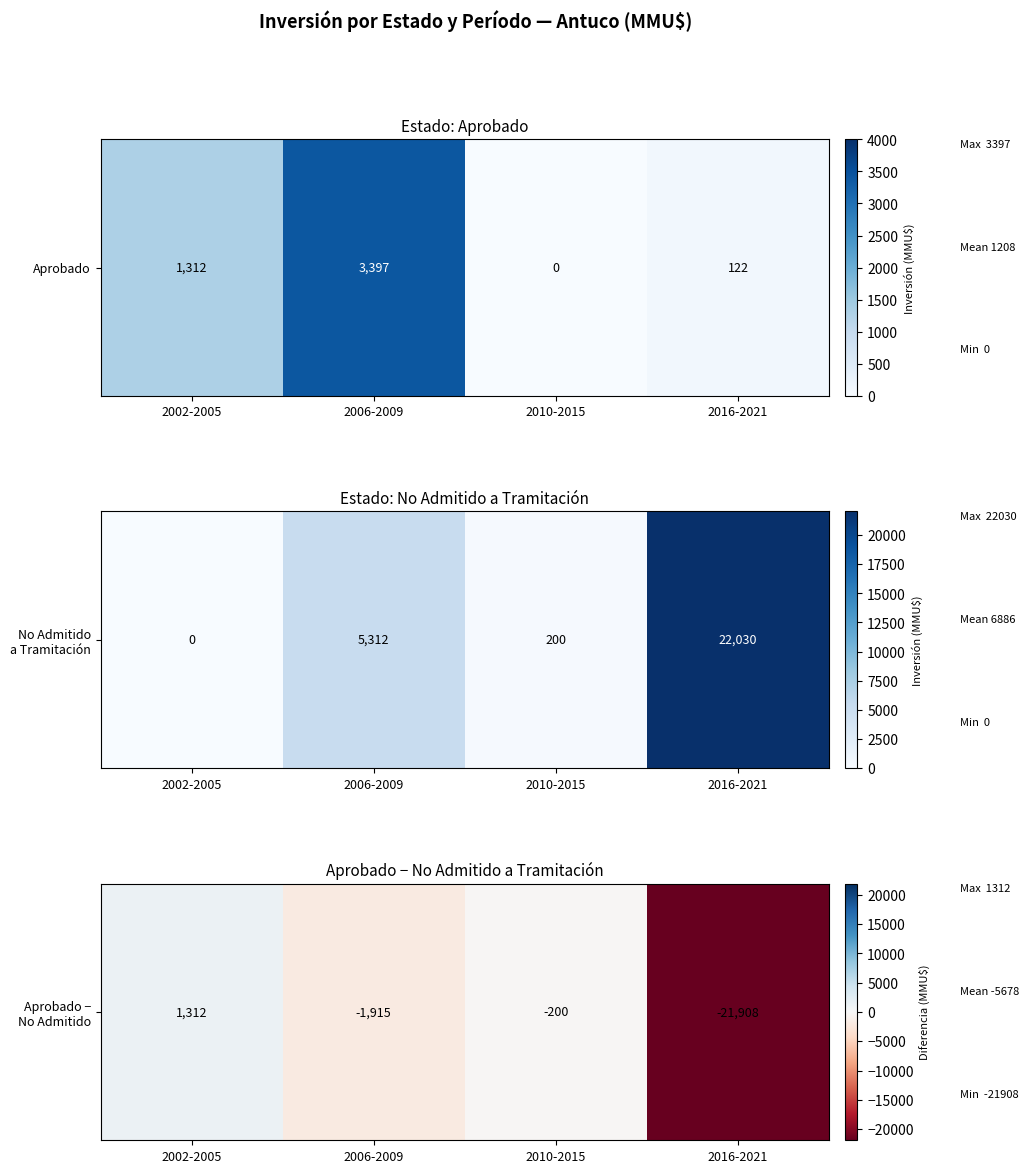

How many data points are less than -200?

2